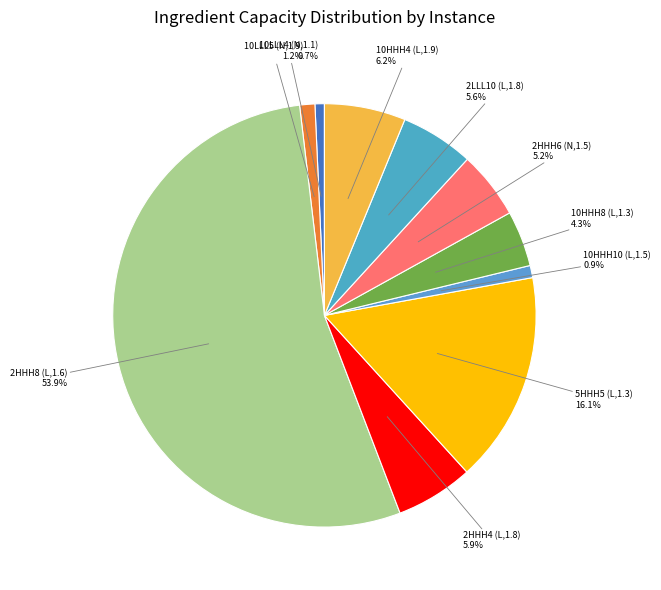

Is there any slice that represents more than half of the pie?

Yes